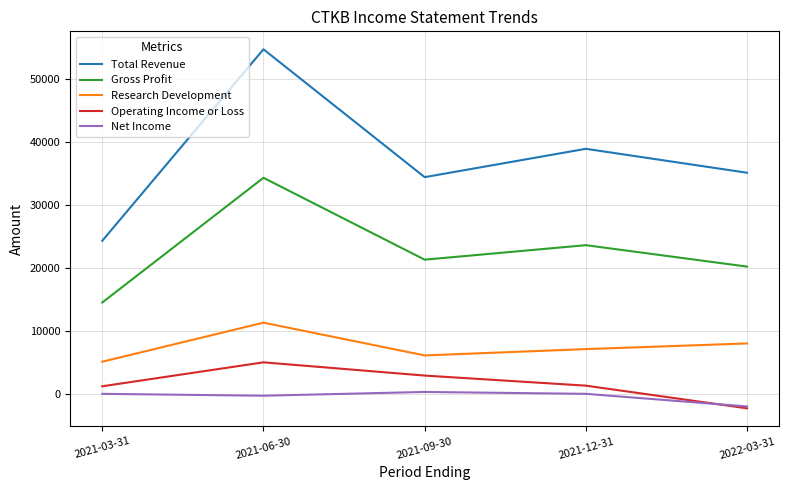

How many lines are shown in the chart?

5